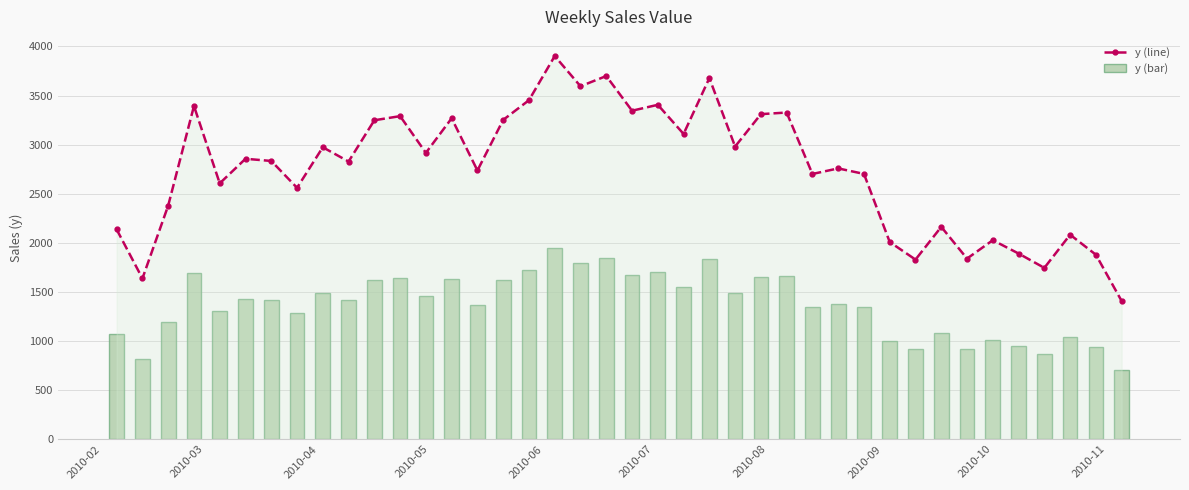

What is the difference between the maximum and minimum values in the y (bar) series?

1247.7